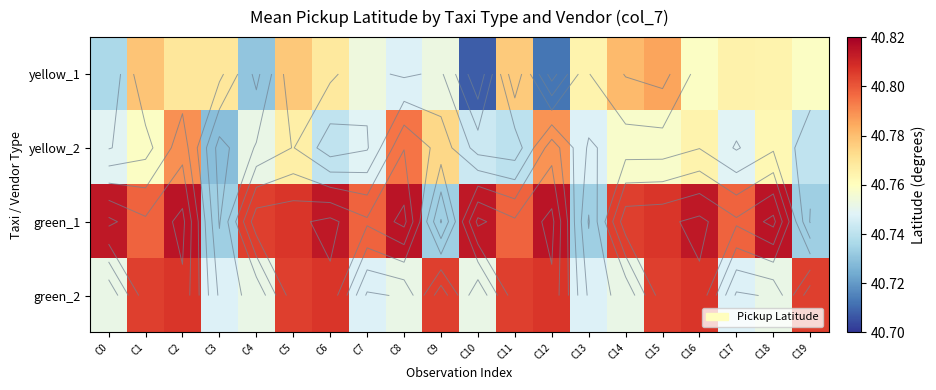

Read the yellow_1 value at C0.

40.7